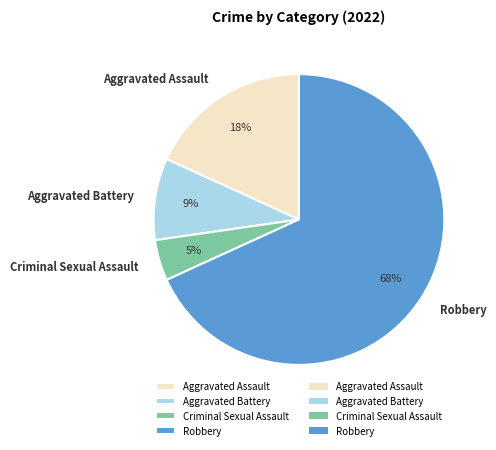

Which slice is the smallest?

Criminal Sexual Assault